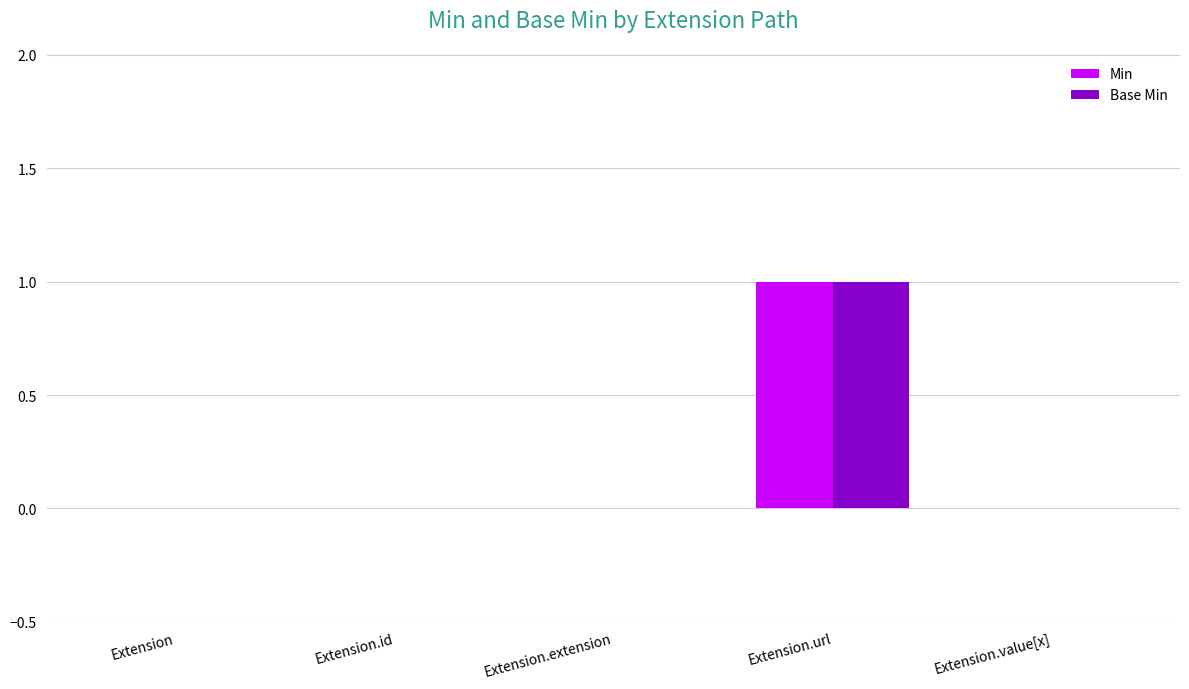

At which category is the sum across all series the highest?

Extension.url